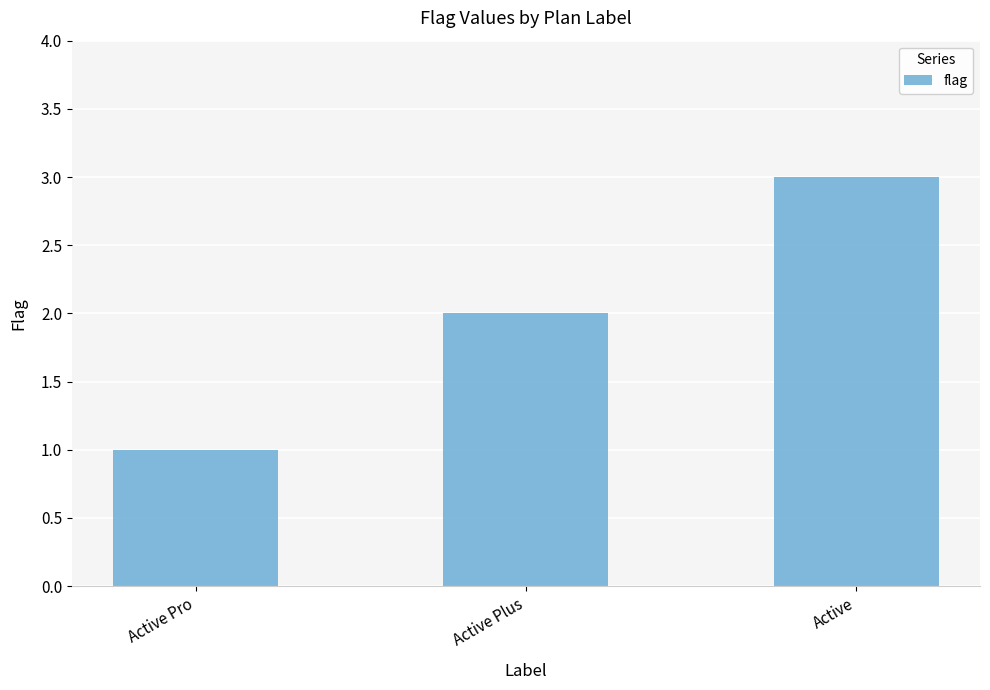

What position from the left is Active?

3